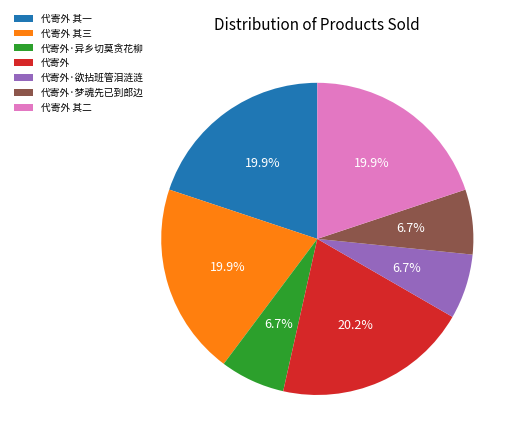

What portion of the pie excludes 代寄外 其二?

80.1%